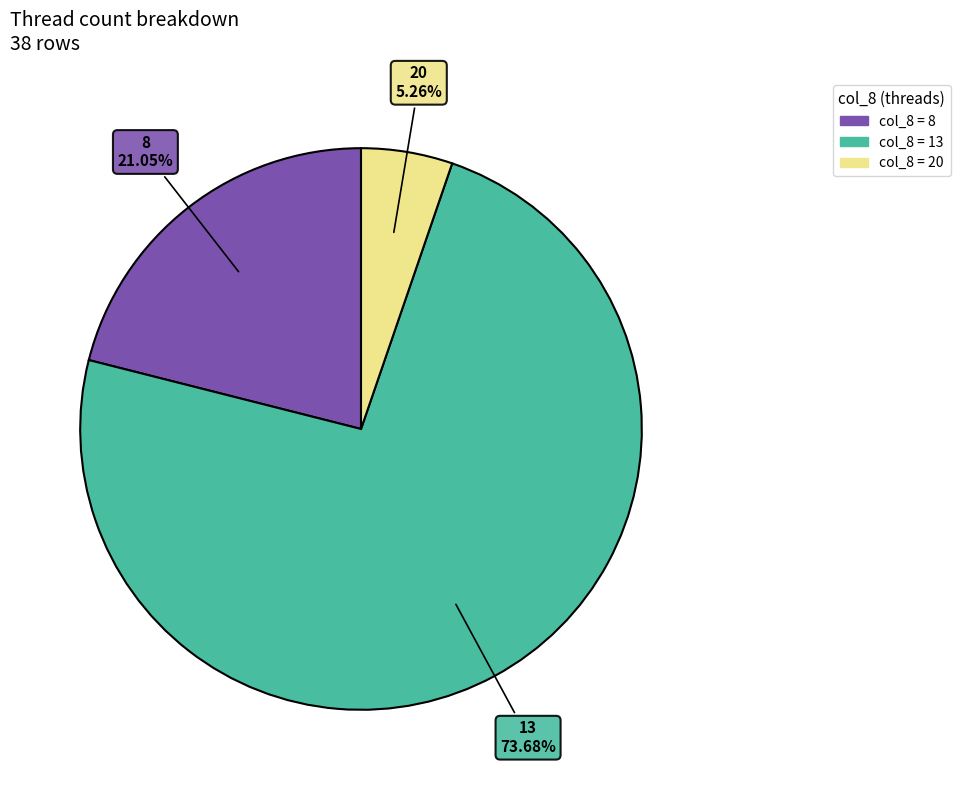

How many slices are in this pie chart?

3